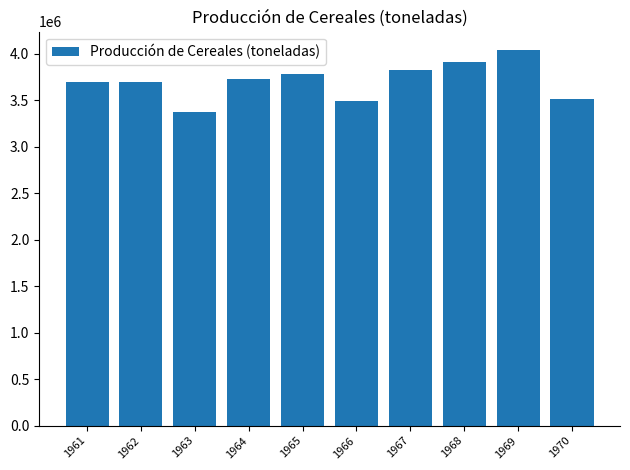

Is it true that the value at 1966 is 5101648?

False